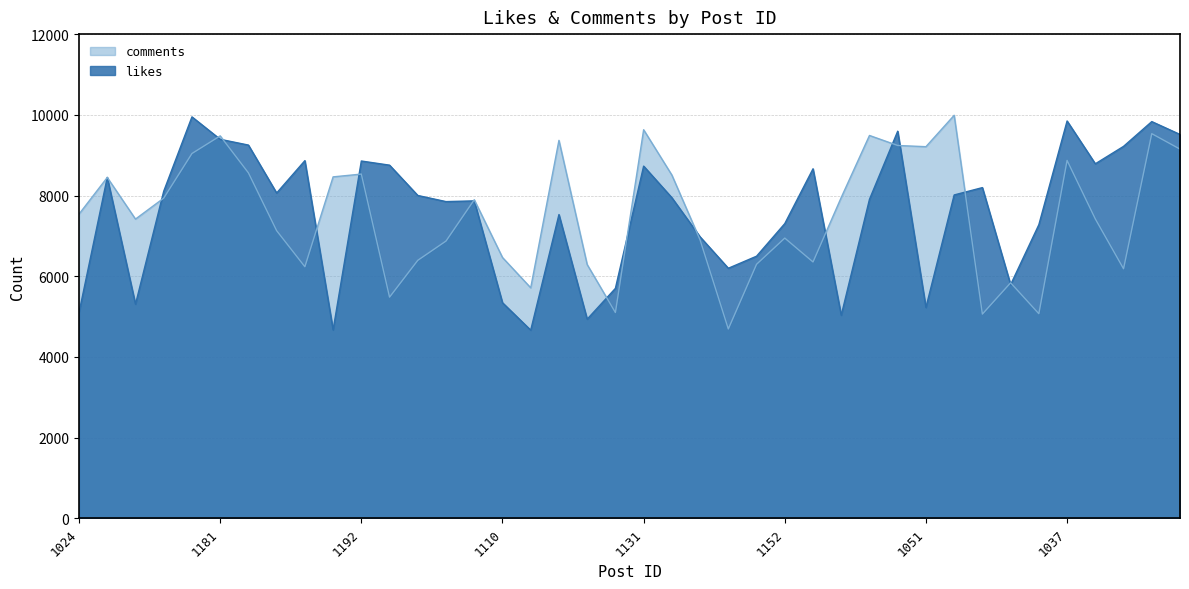

What is the greatest value displayed?

9988